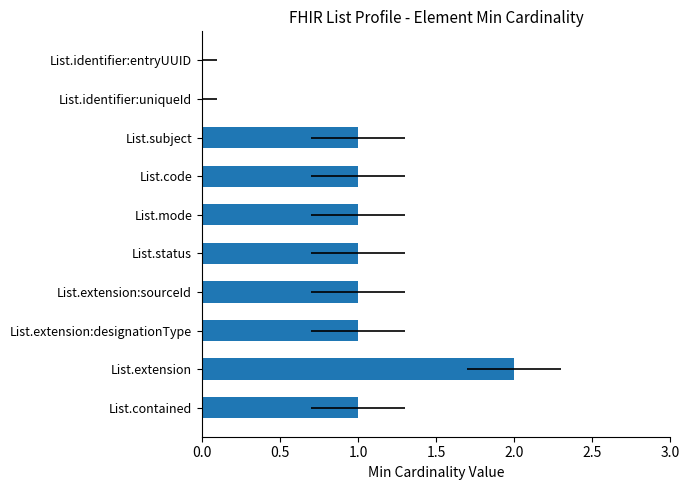

The value at List.extension is 4. True or false?

False